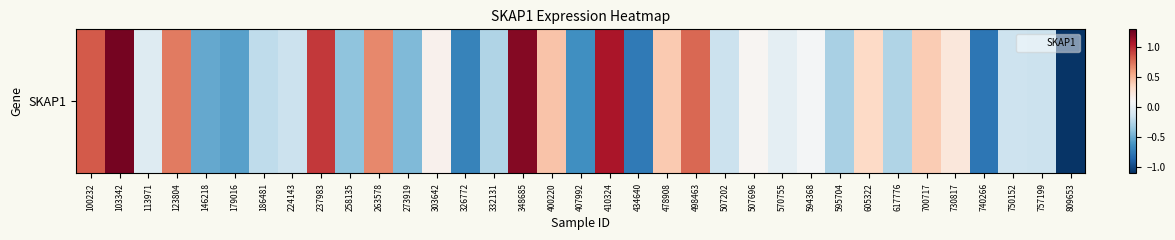

Reading left to right, transcribe all the data shown in this chart.

0.8	1.3	-0.1	0.7	-0.5	-0.6	-0.2	-0.2	0.9	-0.4	0.7	-0.4	0.1	-0.7	-0.3	1.2	0.4	-0.6	1.1	-0.7	0.4	0.8	-0.2	0.1	-0.0	0.1	-0.3	0.3	-0.3	0.4	0.2	-0.8	-0.1	-0.2	-1.1